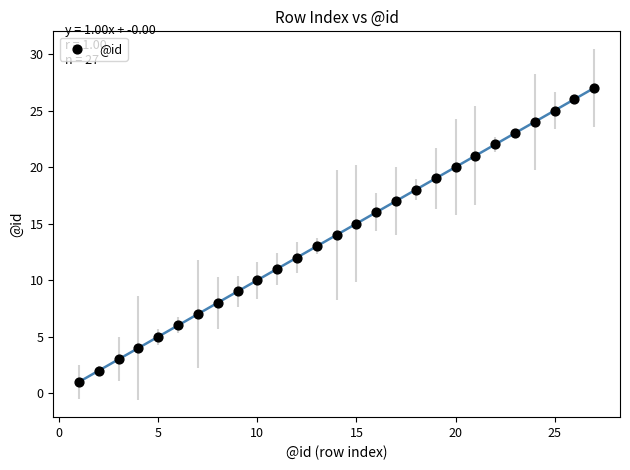

What is the range of X values (max minus min)?

26